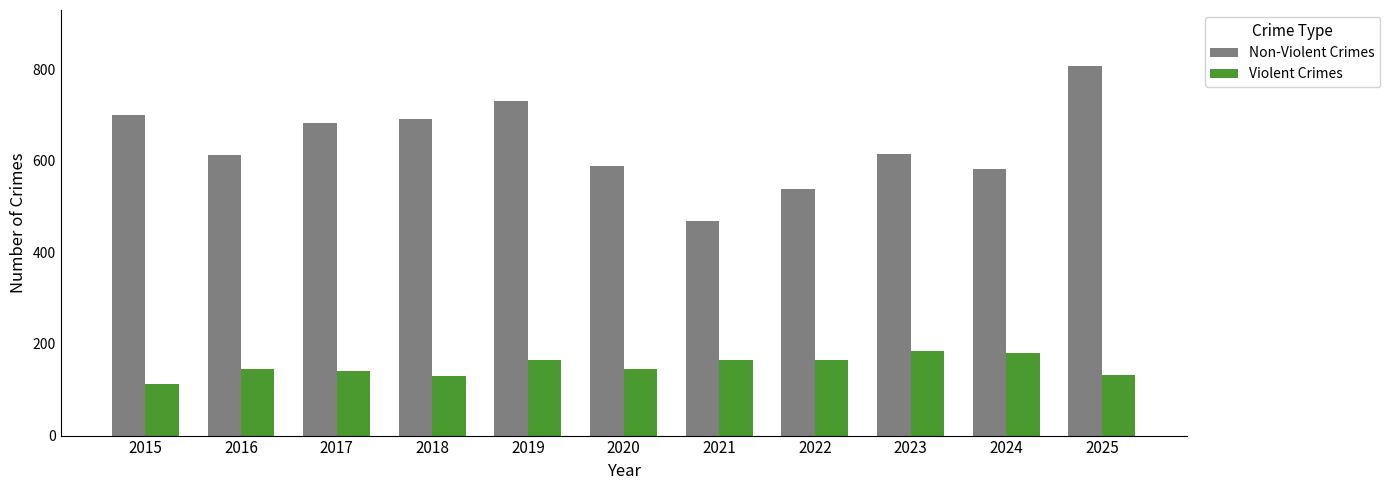

What is the value of the Violent Crimes bar at the 9th from the left?

184